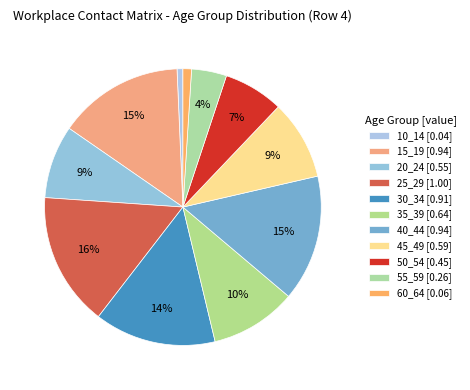

To the nearest percent, what is the combined percentage of 55_59 and 40_44?

19%